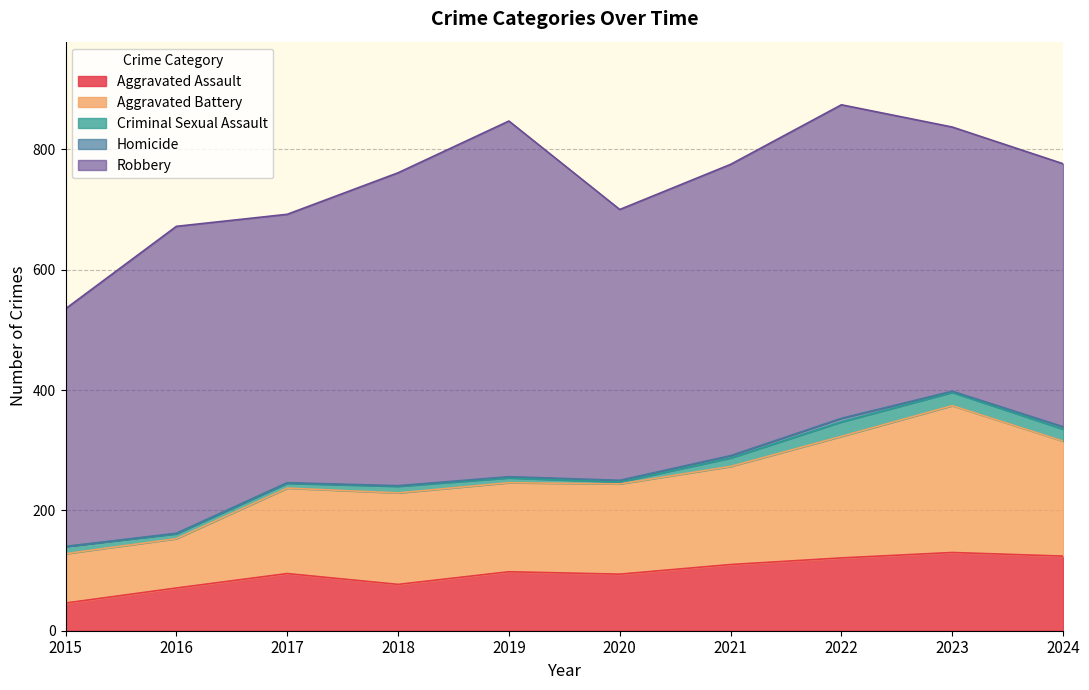

True or false: Criminal Sexual Assault and Homicide cross at least once.

False